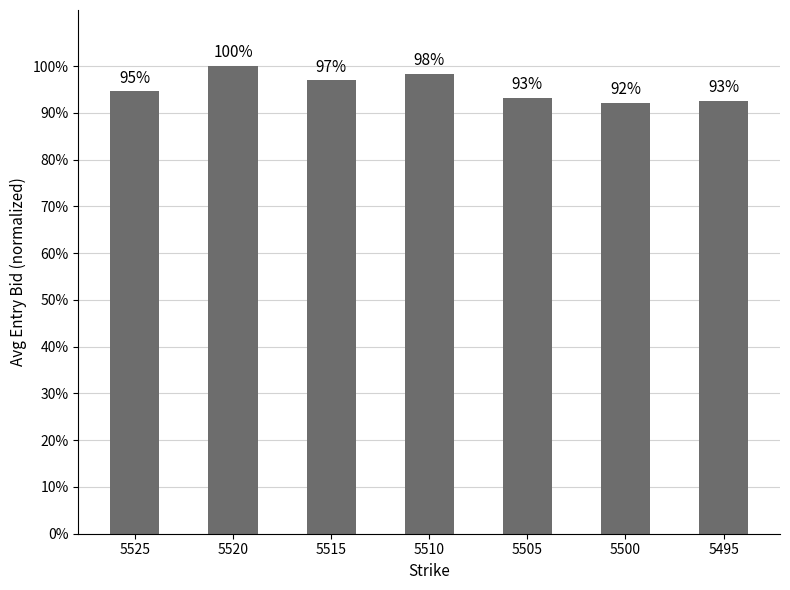

Does the chart contain any negative values?

No